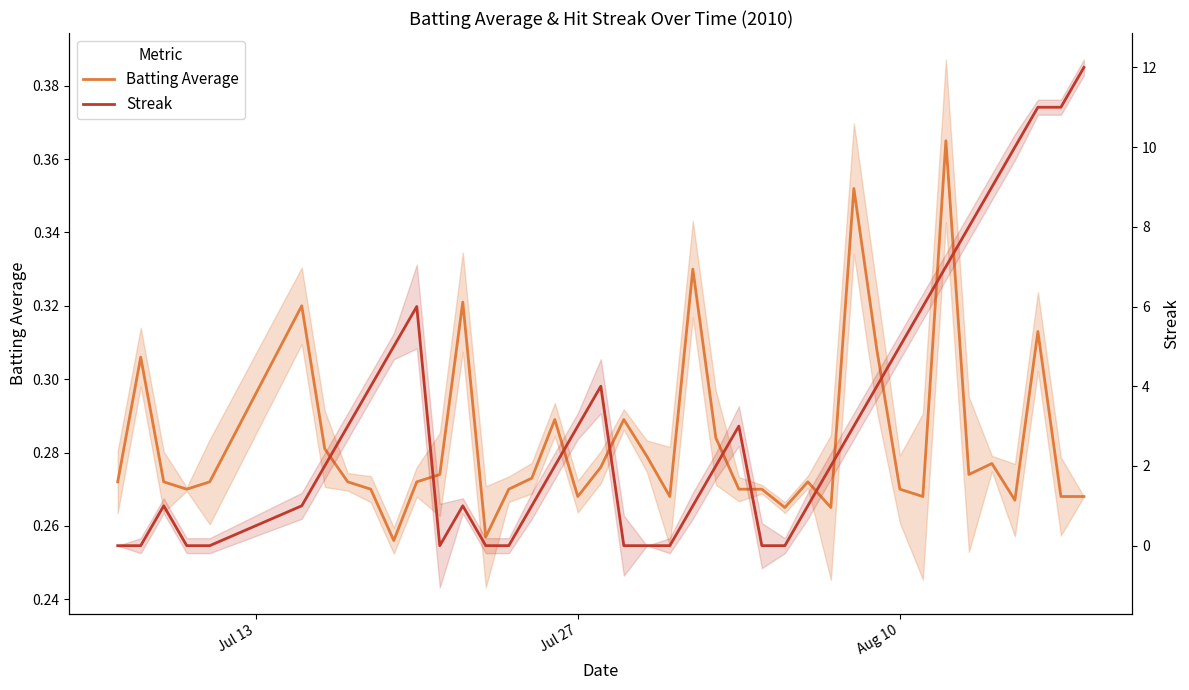

How many distinct data groups are displayed?

2